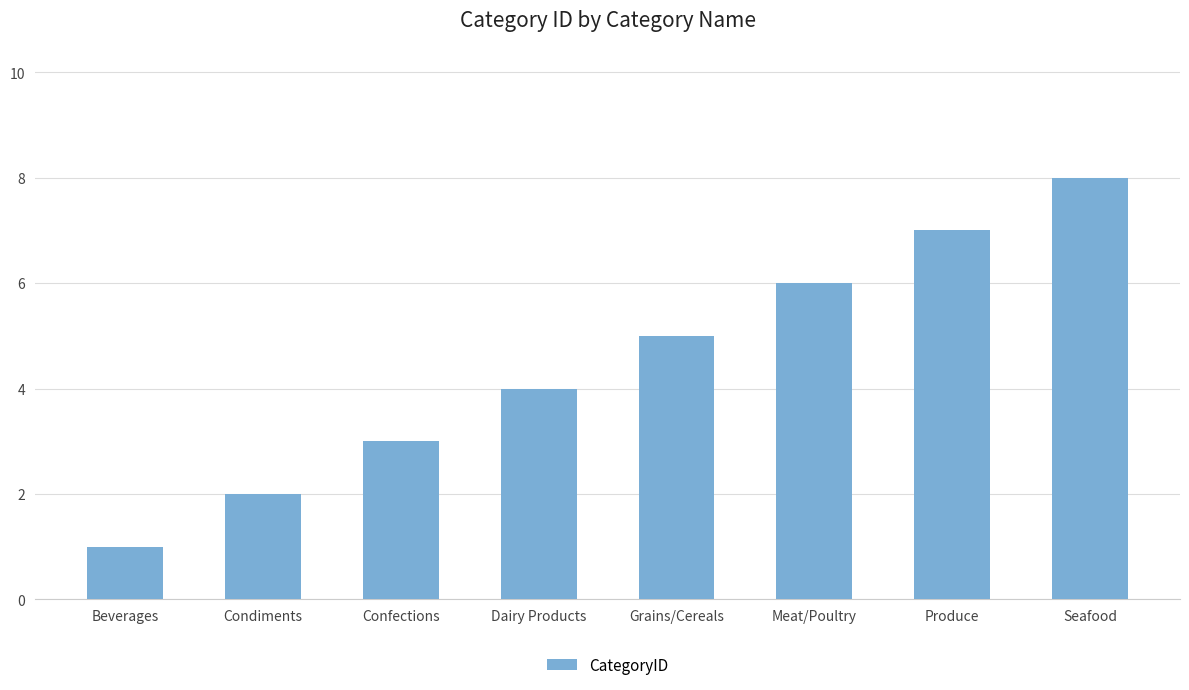

Which category has the highest value across all series?

Seafood